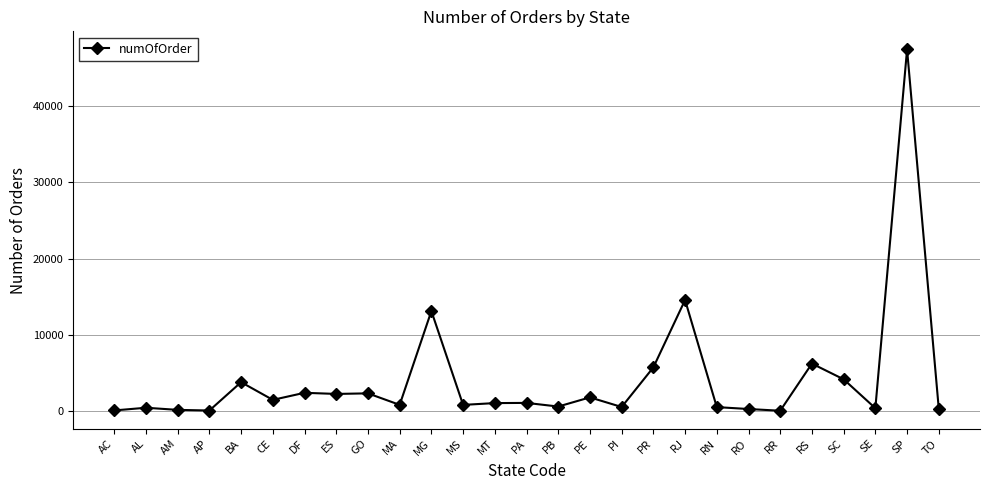

What is the label of the 13th point from the left?

MT